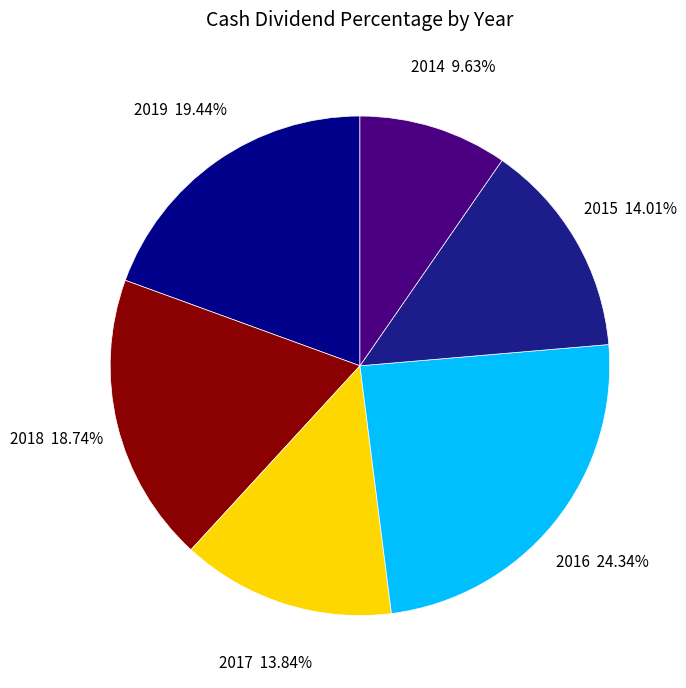

How many segments does this pie chart have?

6